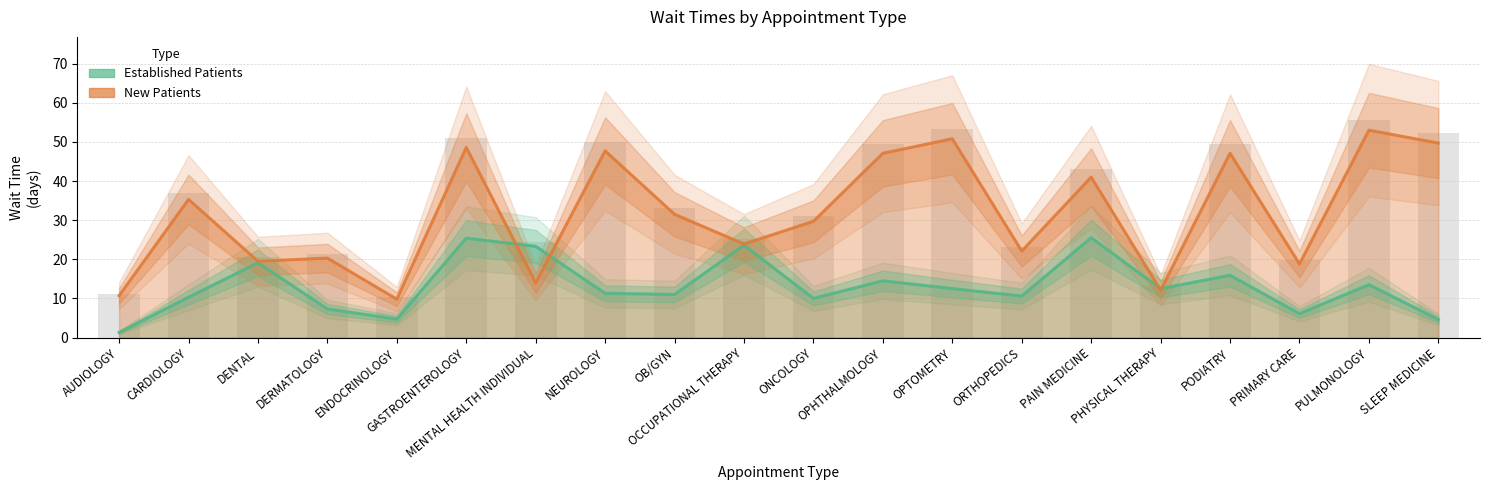

Does the chart contain any negative values?

No